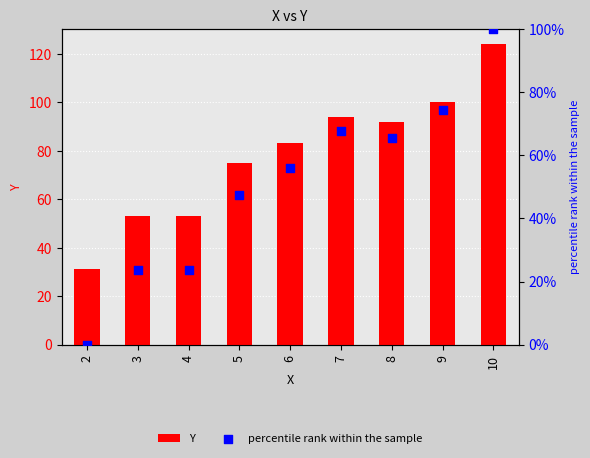

At how many categories does at least one series exceed 13?

9